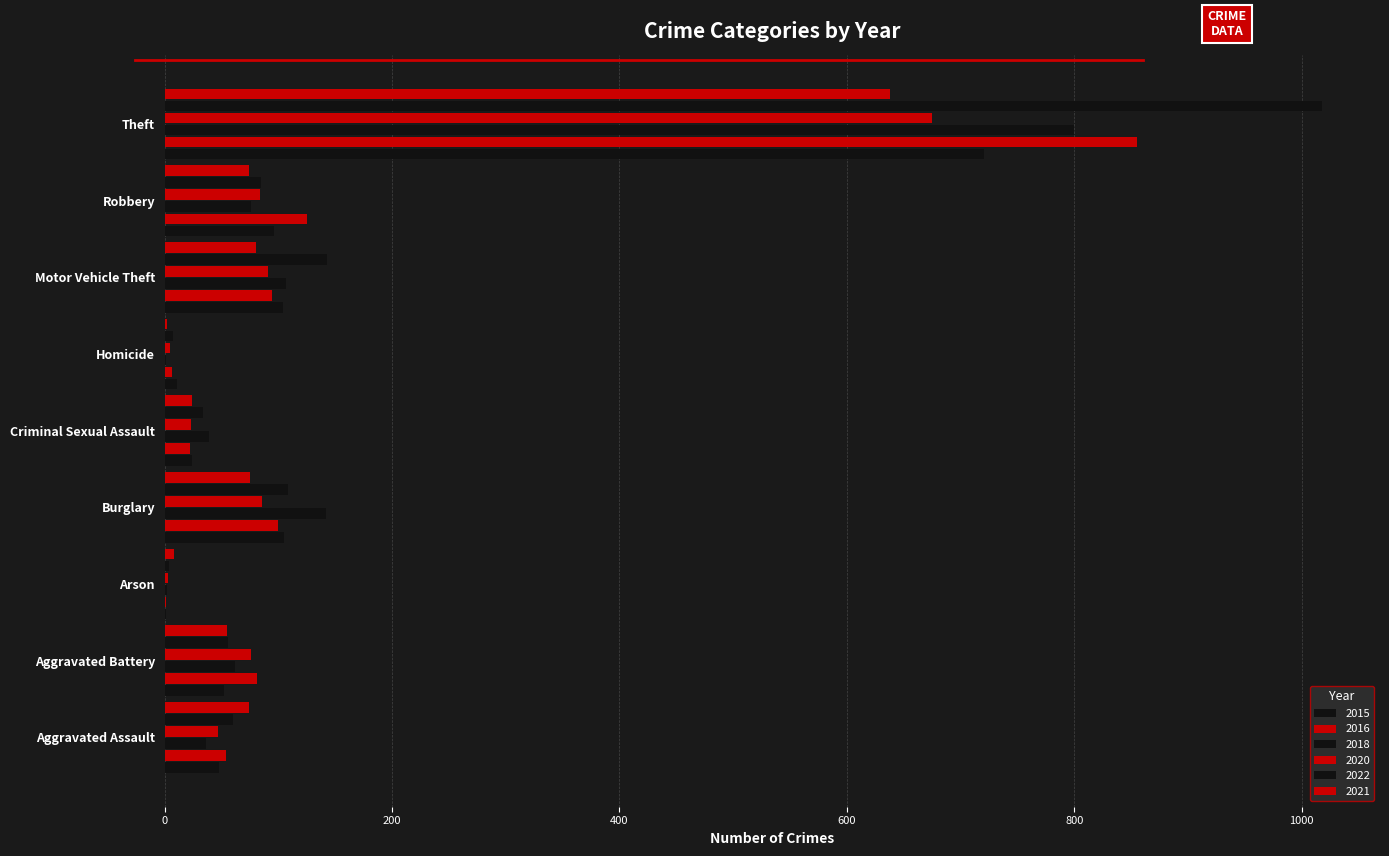

What is the approximate value of 2020 at Burglary, to the nearest 50?

100